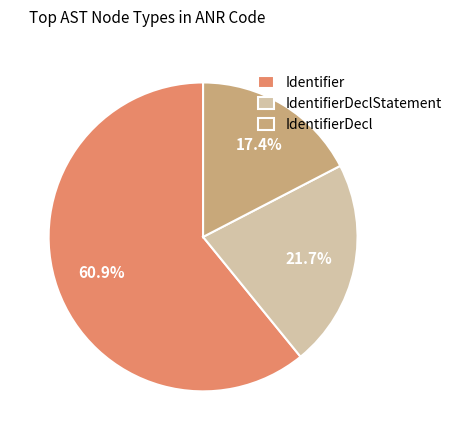

Does any single category account for the majority?

Yes